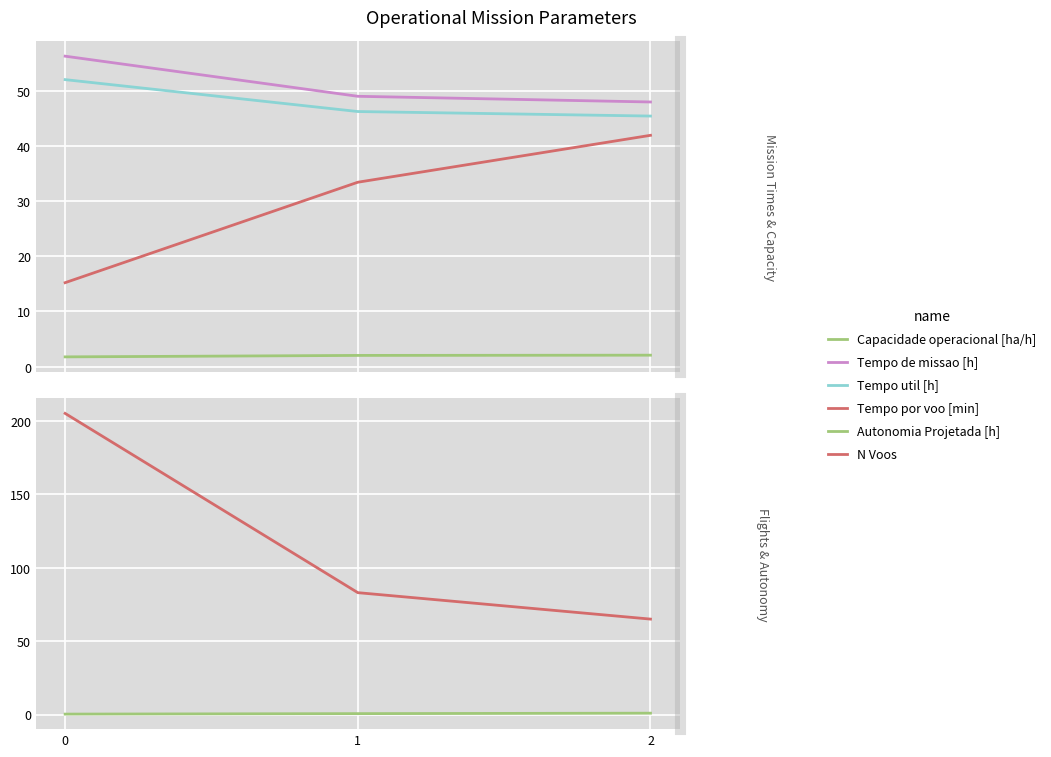

Rank the series by their maximum value, from lowest to highest.

Autonomia Projetada [h], Capacidade operacional [ha/h], Tempo por voo [min], Tempo util [h], Tempo de missao [h], N Voos